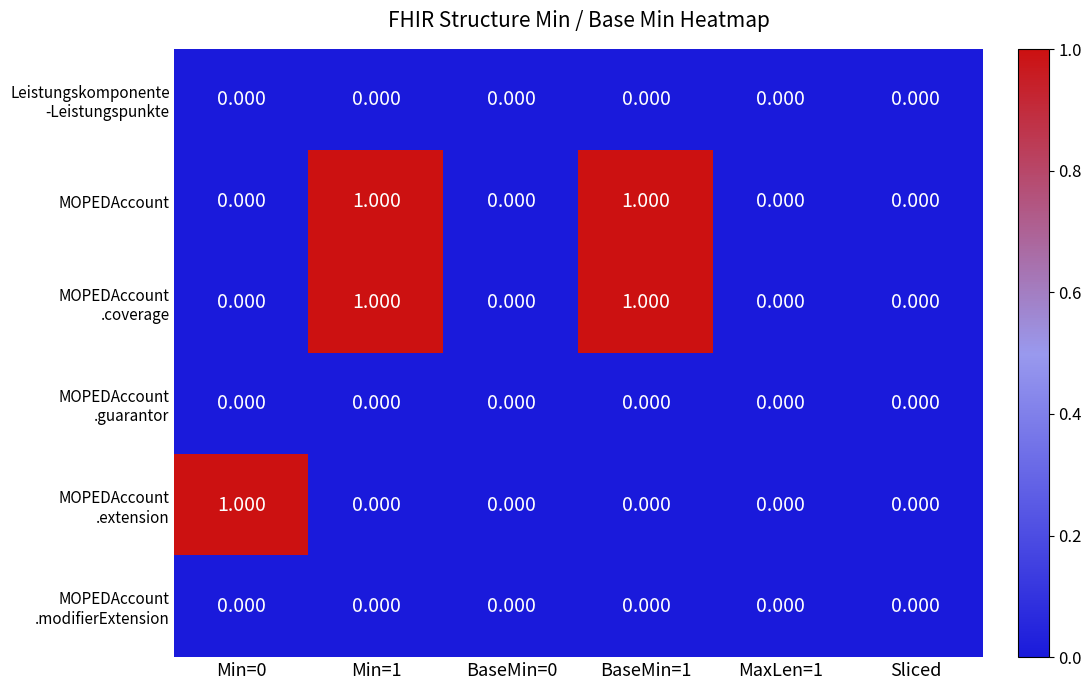

Rank the series at MaxLen=1 from highest to lowest value.

Leistungskomponente -Leistungspunkte, MOPEDAccount, MOPEDAccount .coverage, MOPEDAccount .guarantor, MOPEDAccount .extension, MOPEDAccount .modifierExtension